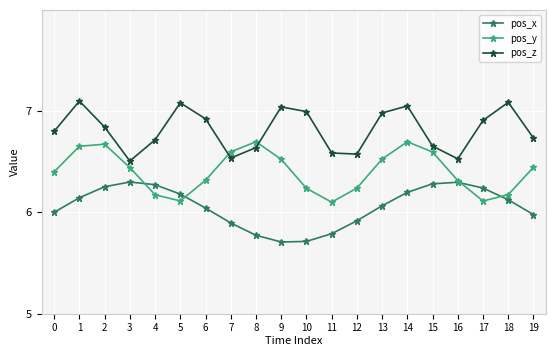

At how many categories does at least one series exceed 6?

20